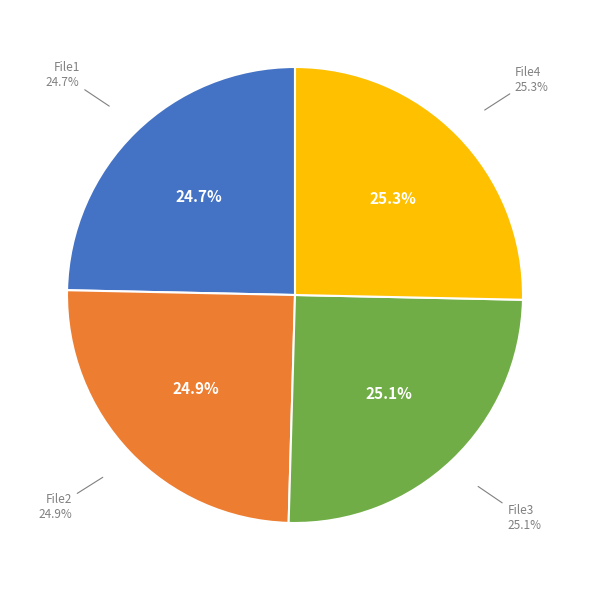

Which slice is the smallest?

File1